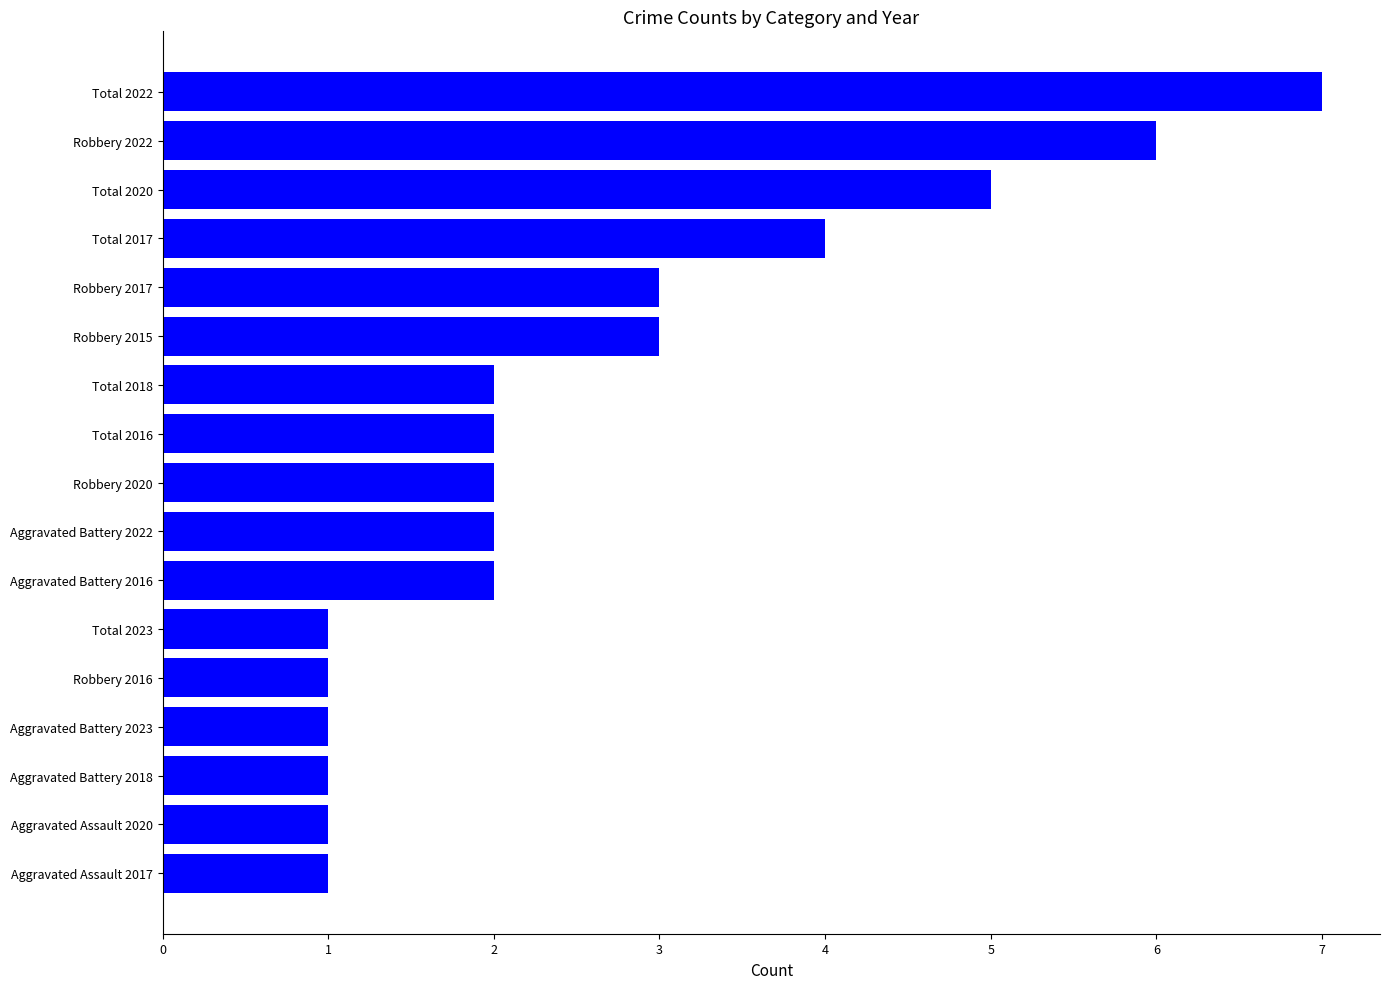

What is the difference between the maximum and minimum values?

6